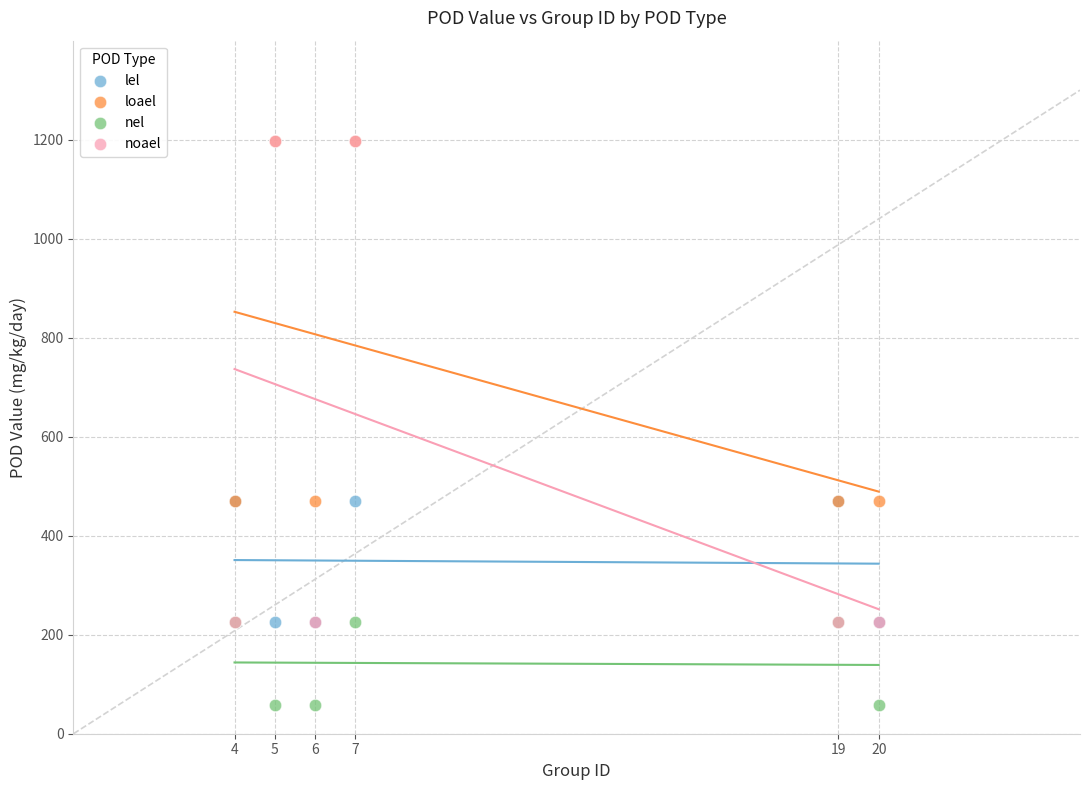

Which series has the widest spread of Y values?

noael